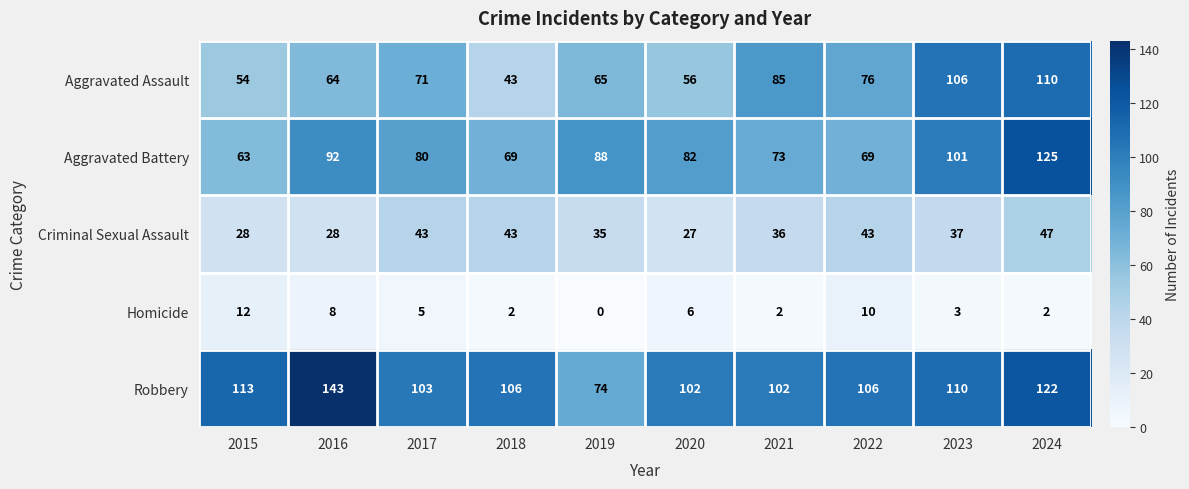

Which series has the widest spread of values?

Robbery